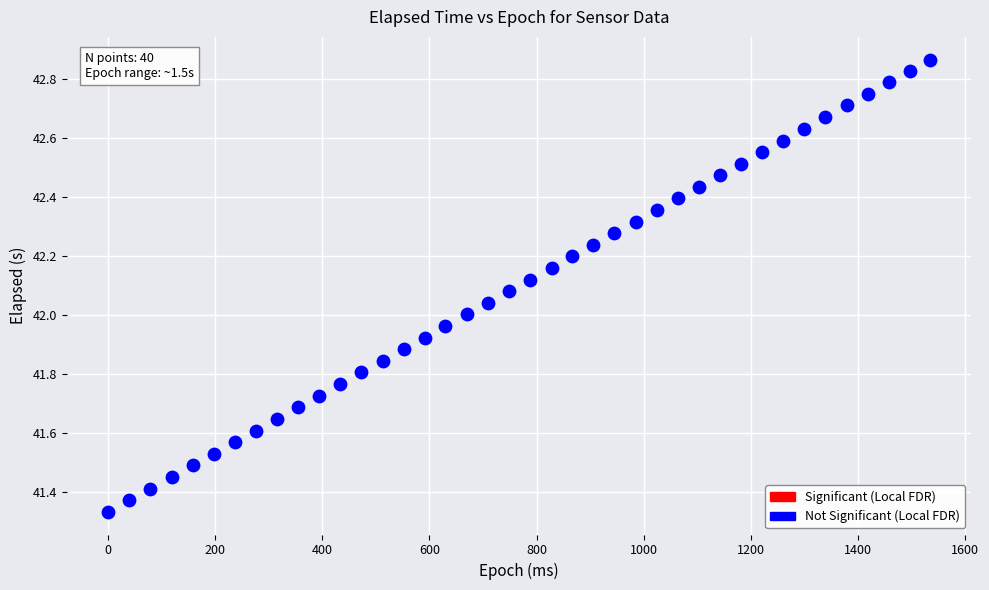

What is the range of Y values (max minus min)?

1.5